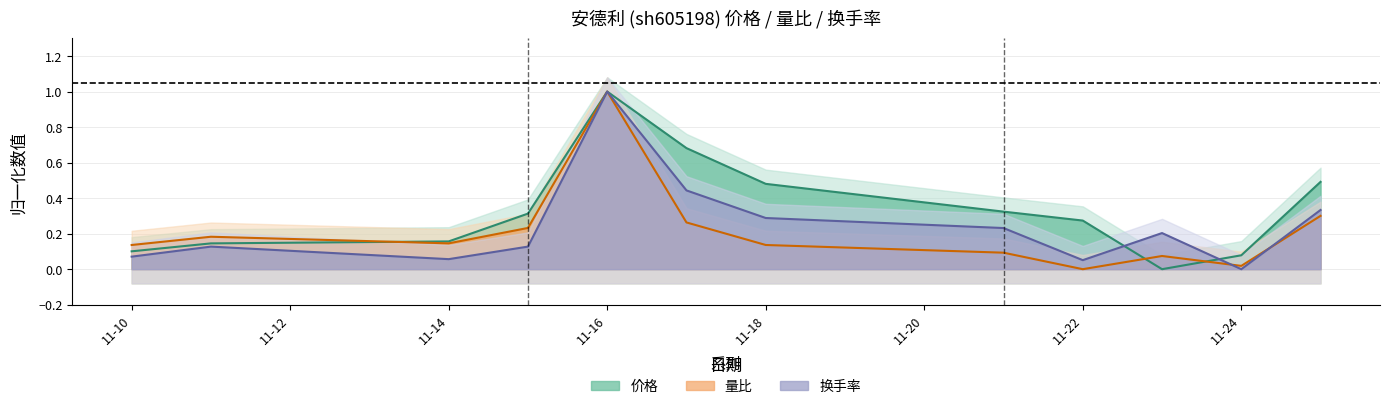

What is the maximum value for 换手率?

1.0